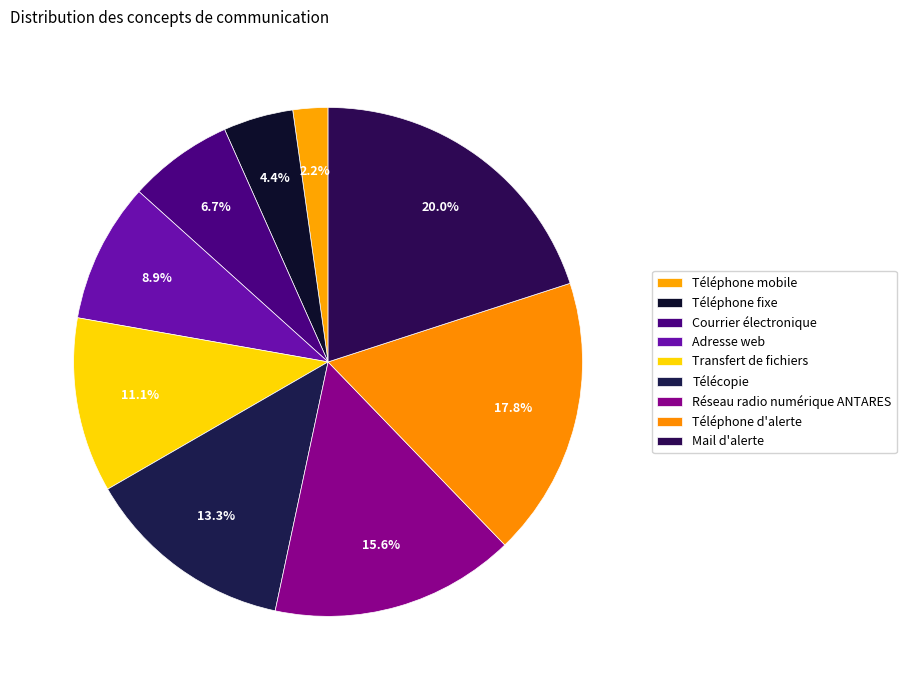

Is it true that Téléphone mobile is 2% of the pie?

True